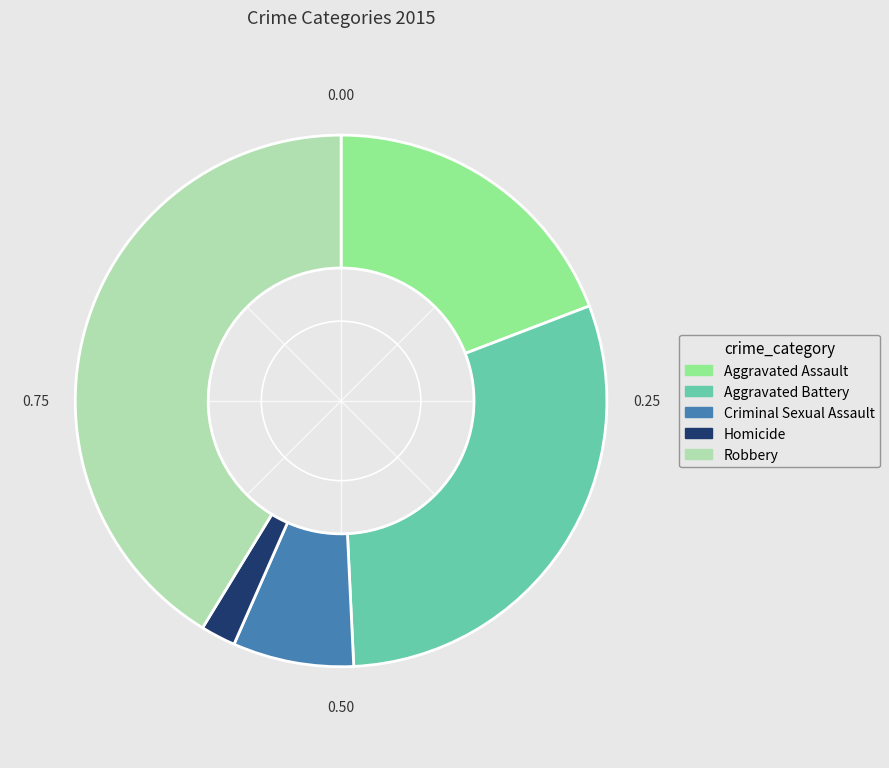

Count the number of slices in the pie.

5